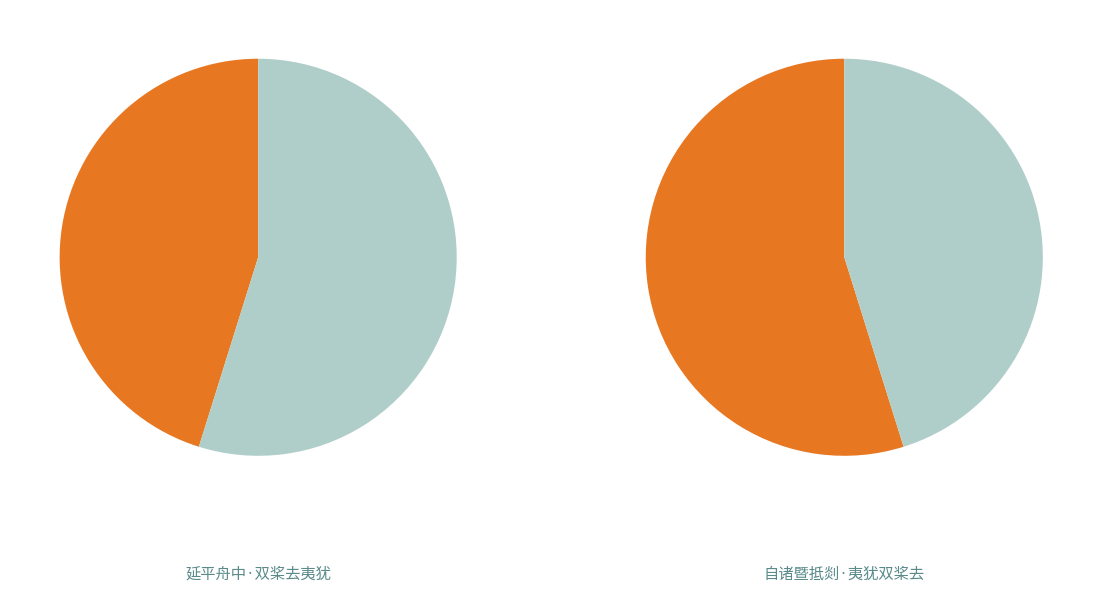

How many segments does this pie chart have?

2